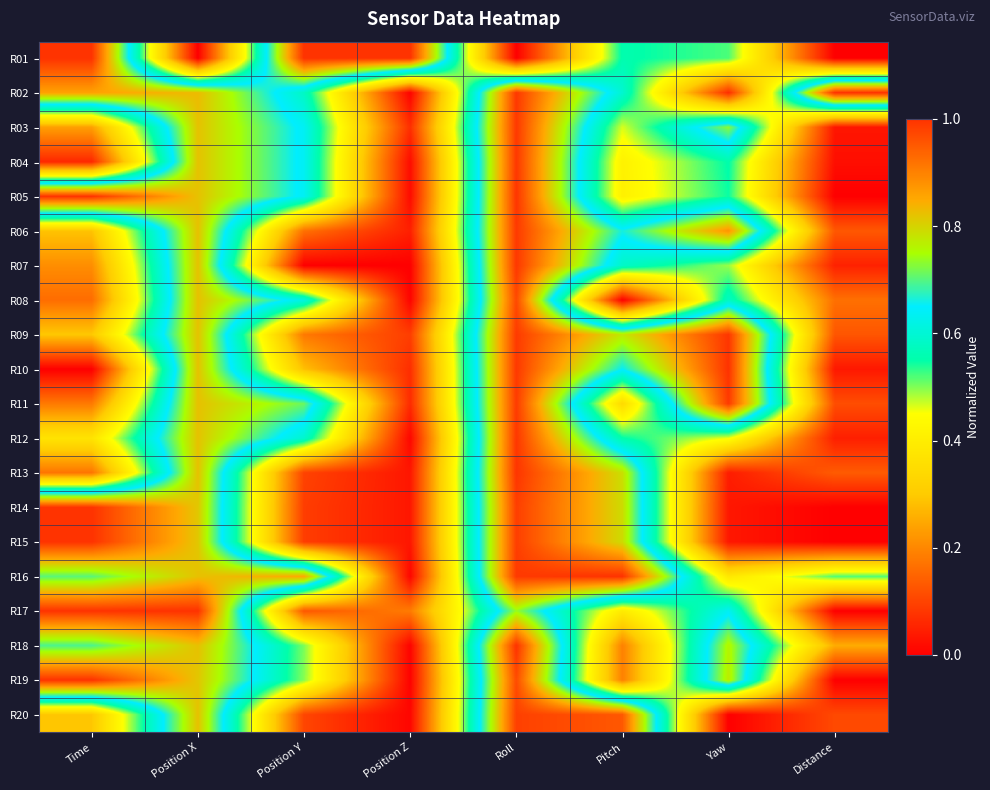

Reading left to right, what are all the values shown in this chart?

R01: Time=1.0	Position X=0.0	Position Y=1.0	Position Z=1.0	Roll=0.0	Pitch=0.6	Yaw=0.5	Distance=0.0
R02: Time=0.9	Position X=0.8	Position Y=0.6	Position Z=0.0	Roll=1.0	Pitch=0.6	Yaw=0.1	Distance=1.0
R03: Time=0.2	Position X=0.8	Position Y=0.6	Position Z=0.1	Roll=1.0	Pitch=0.5	Yaw=0.7	Distance=0.0
R04: Time=0.1	Position X=0.8	Position Y=0.6	Position Z=0.0	Roll=1.0	Pitch=0.4	Yaw=0.6	Distance=0.0
R05: Time=1.0	Position X=0.8	Position Y=0.6	Position Z=0.0	Roll=1.0	Pitch=0.4	Yaw=0.5	Distance=0.0
R06: Time=0.3	Position X=0.8	Position Y=0.2	Position Z=0.0	Roll=1.0	Pitch=0.7	Yaw=0.9	Distance=0.1
R07: Time=0.2	Position X=0.8	Position Y=0.0	Position Z=0.0	Roll=1.0	Pitch=0.6	Yaw=0.5	Distance=0.1
R08: Time=0.2	Position X=0.8	Position Y=0.6	Position Z=0.0	Roll=1.0	Pitch=0.0	Yaw=0.6	Distance=0.2
R09: Time=0.3	Position X=0.8	Position Y=0.2	Position Z=0.1	Roll=1.0	Pitch=0.8	Yaw=1.0	Distance=0.1
R10: Time=0.0	Position X=0.8	Position Y=0.3	Position Z=0.1	Roll=1.0	Pitch=0.7	Yaw=1.0	Distance=0.0
R11: Time=0.2	Position X=0.8	Position Y=0.7	Position Z=0.1	Roll=1.0	Pitch=0.3	Yaw=1.0	Distance=0.1
R12: Time=0.4	Position X=0.8	Position Y=0.6	Position Z=0.0	Roll=1.0	Pitch=0.6	Yaw=0.5	Distance=0.0
R13: Time=0.2	Position X=0.8	Position Y=0.1	Position Z=0.0	Roll=1.0	Pitch=0.8	Yaw=0.0	Distance=0.1
R14: Time=1.0	Position X=0.8	Position Y=0.1	Position Z=0.0	Roll=1.0	Pitch=0.8	Yaw=0.0	Distance=0.0
R15: Time=1.0	Position X=0.8	Position Y=0.1	Position Z=0.0	Roll=1.0	Pitch=0.8	Yaw=0.0	Distance=0.0
R16: Time=0.7	Position X=0.8	Position Y=0.9	Position Z=0.0	Roll=1.0	Pitch=1.0	Yaw=0.4	Distance=0.5
R17: Time=1.0	Position X=1.0	Position Y=0.1	Position Z=0.2	Roll=0.7	Pitch=0.4	Yaw=0.6	Distance=0.0
R18: Time=0.7	Position X=0.8	Position Y=0.5	Position Z=0.0	Roll=1.0	Pitch=0.2	Yaw=0.8	Distance=0.3
R19: Time=1.0	Position X=0.8	Position Y=0.5	Position Z=0.0	Roll=1.0	Pitch=0.2	Yaw=0.8	Distance=0.0
R20: Time=0.3	Position X=0.8	Position Y=0.1	Position Z=0.0	Roll=1.0	Pitch=1.0	Yaw=0.0	Distance=0.1